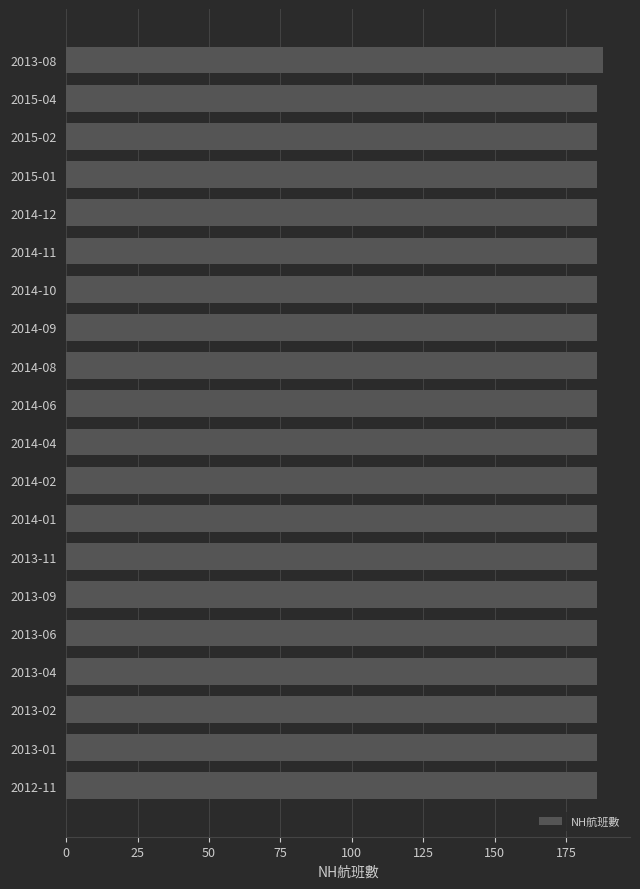

What is the average value?

186